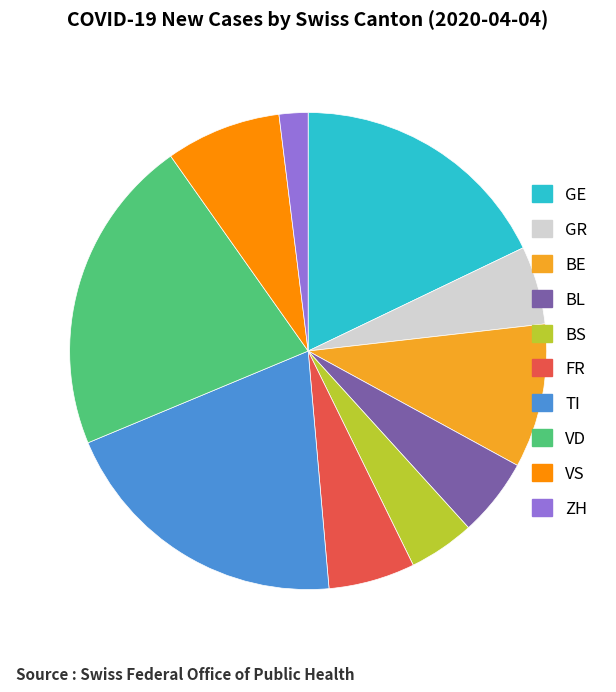

Between TI and ZH, which is larger?

TI